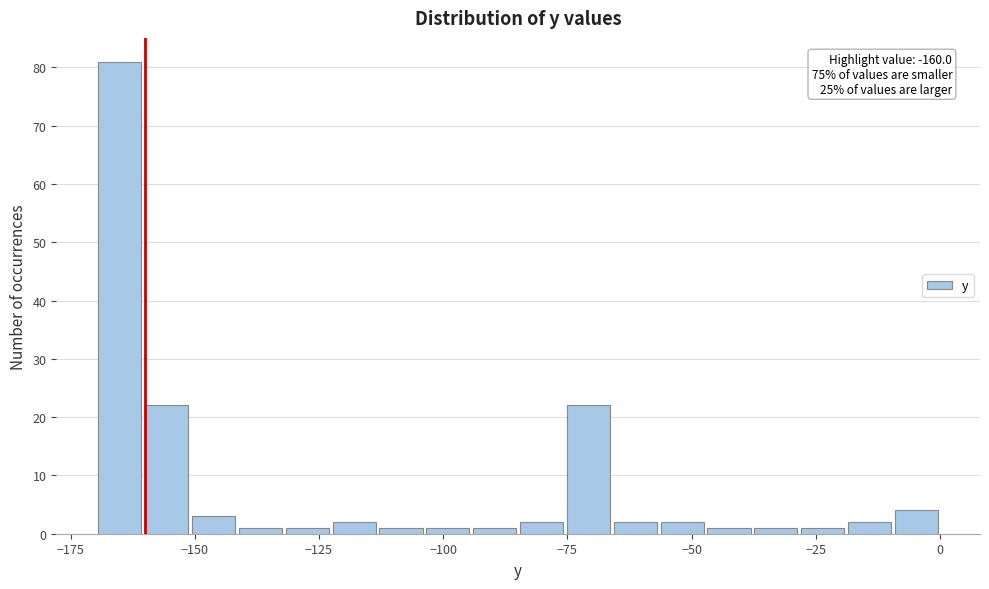

Around what value on the x-axis is the tallest bar? Give the approximate position of its centre, as read against the axis.

-165